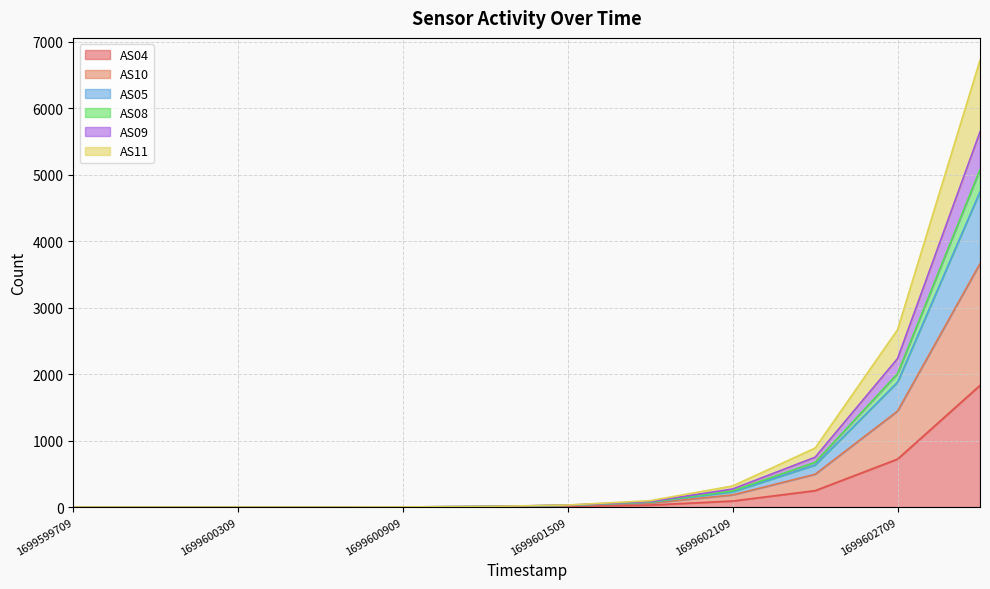

At 1699599709, list the series in order from smallest to largest.

AS04, AS10, AS05, AS08, AS09, AS11